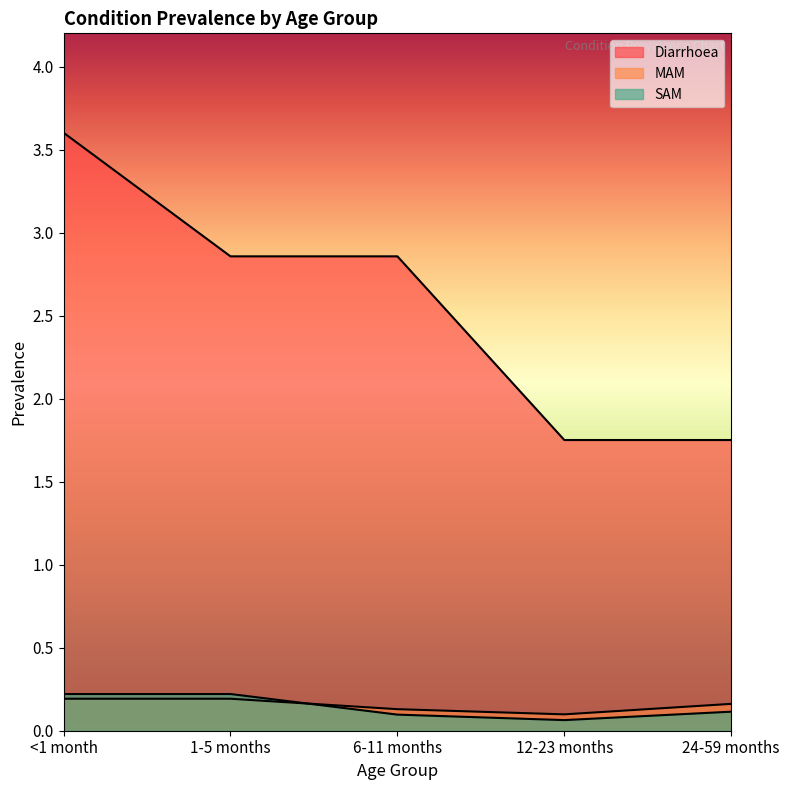

Which has a higher value, 6-11 months or 24-59 months?

6-11 months